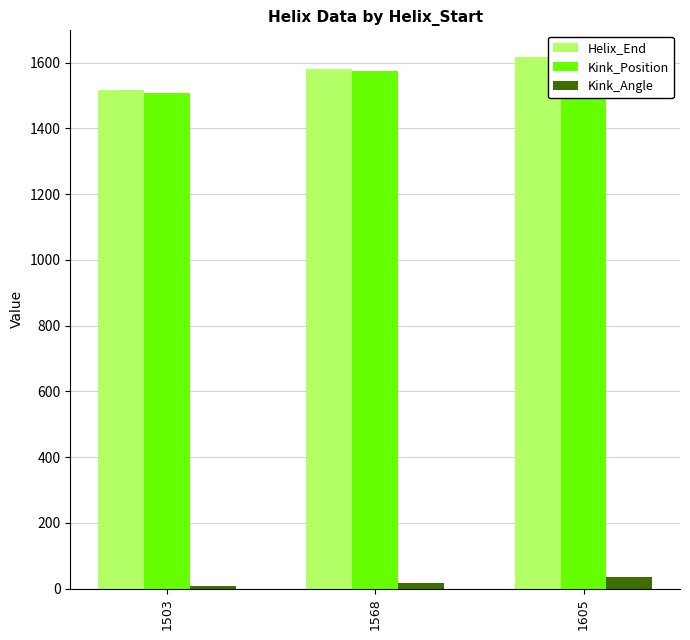

What is the average value of the Helix_End series?

1570.7